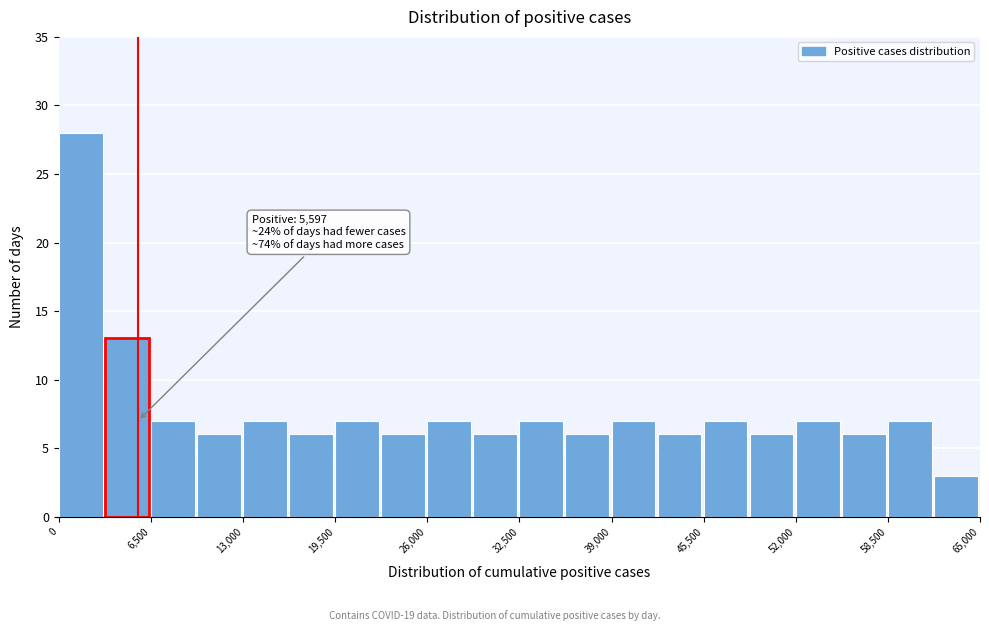

Around what value on the x-axis is the tallest bar? Give the approximate position of its centre, as read against the axis.

2000